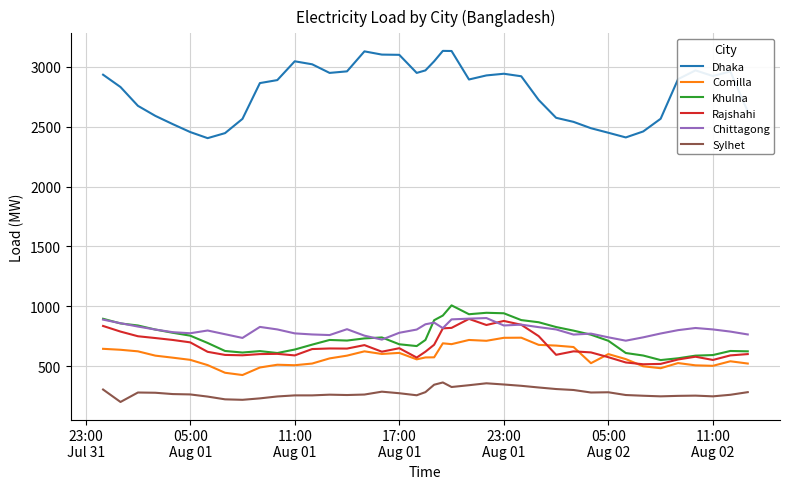

True or false: Comilla and Dhaka intersect in this chart.

False